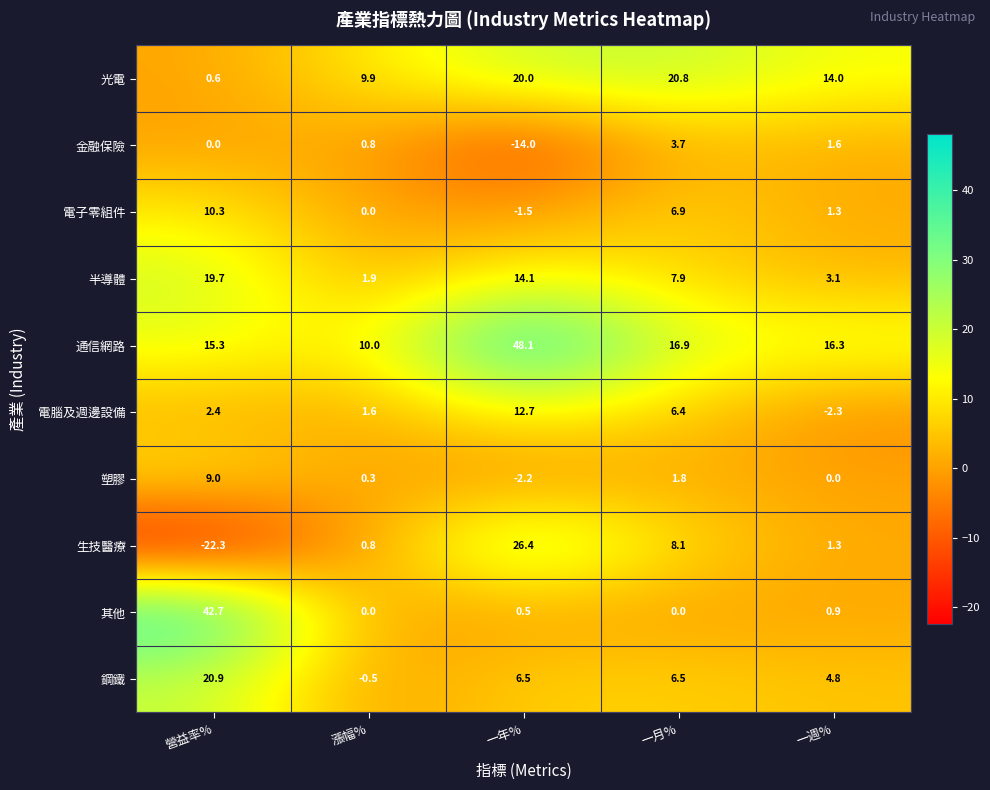

List the series in order of their peak value, highest first.

通信網路, 其他, 生技醫療, 鋼鐵, 光電, 半導體, 電腦及週邊設備, 電子零組件, 塑膠, 金融保險